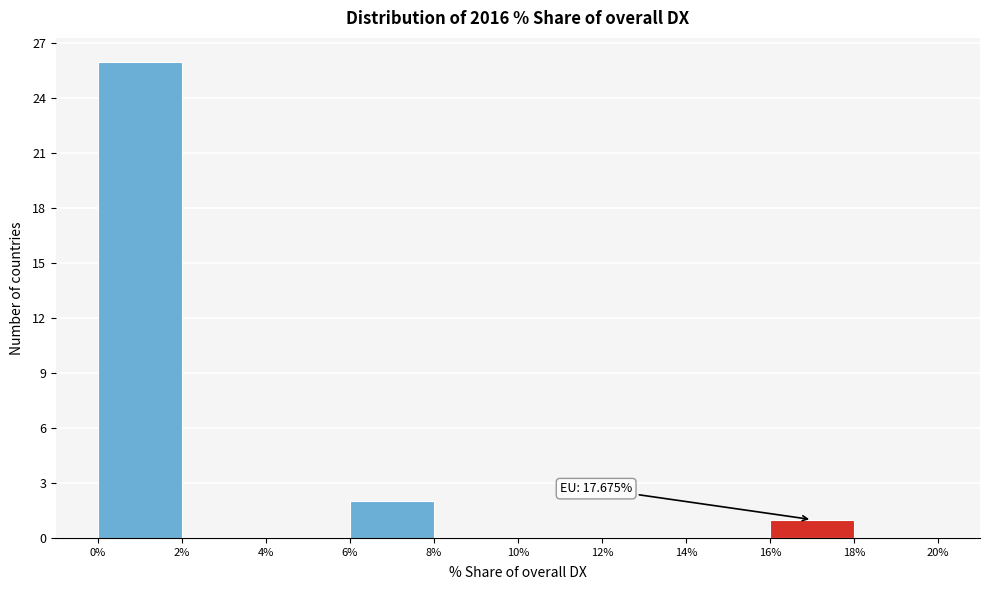

Over which range of the x-axis is the bar tallest?

0% to 2%